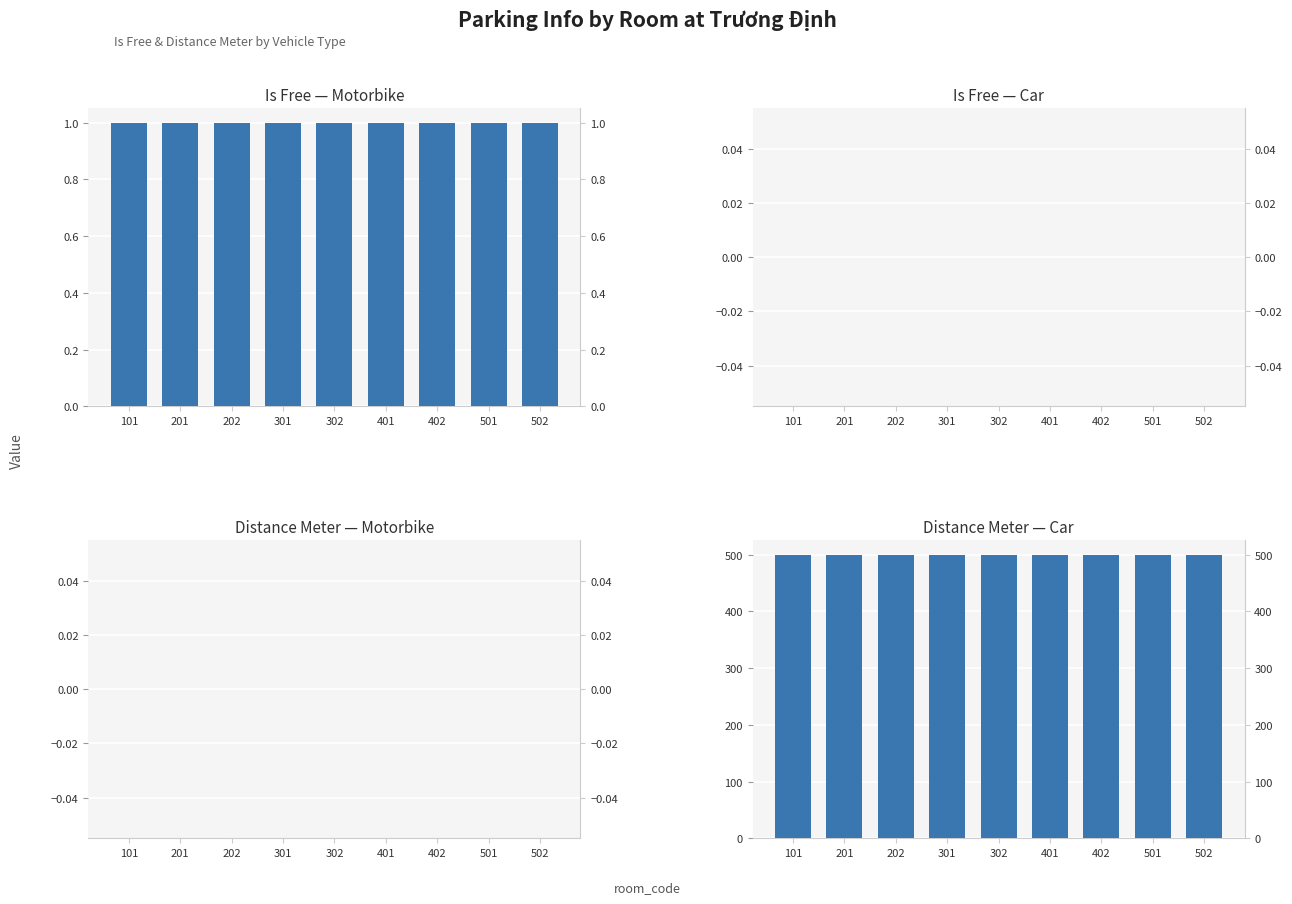

Rank the series by their maximum value, from lowest to highest.

motorbike, car